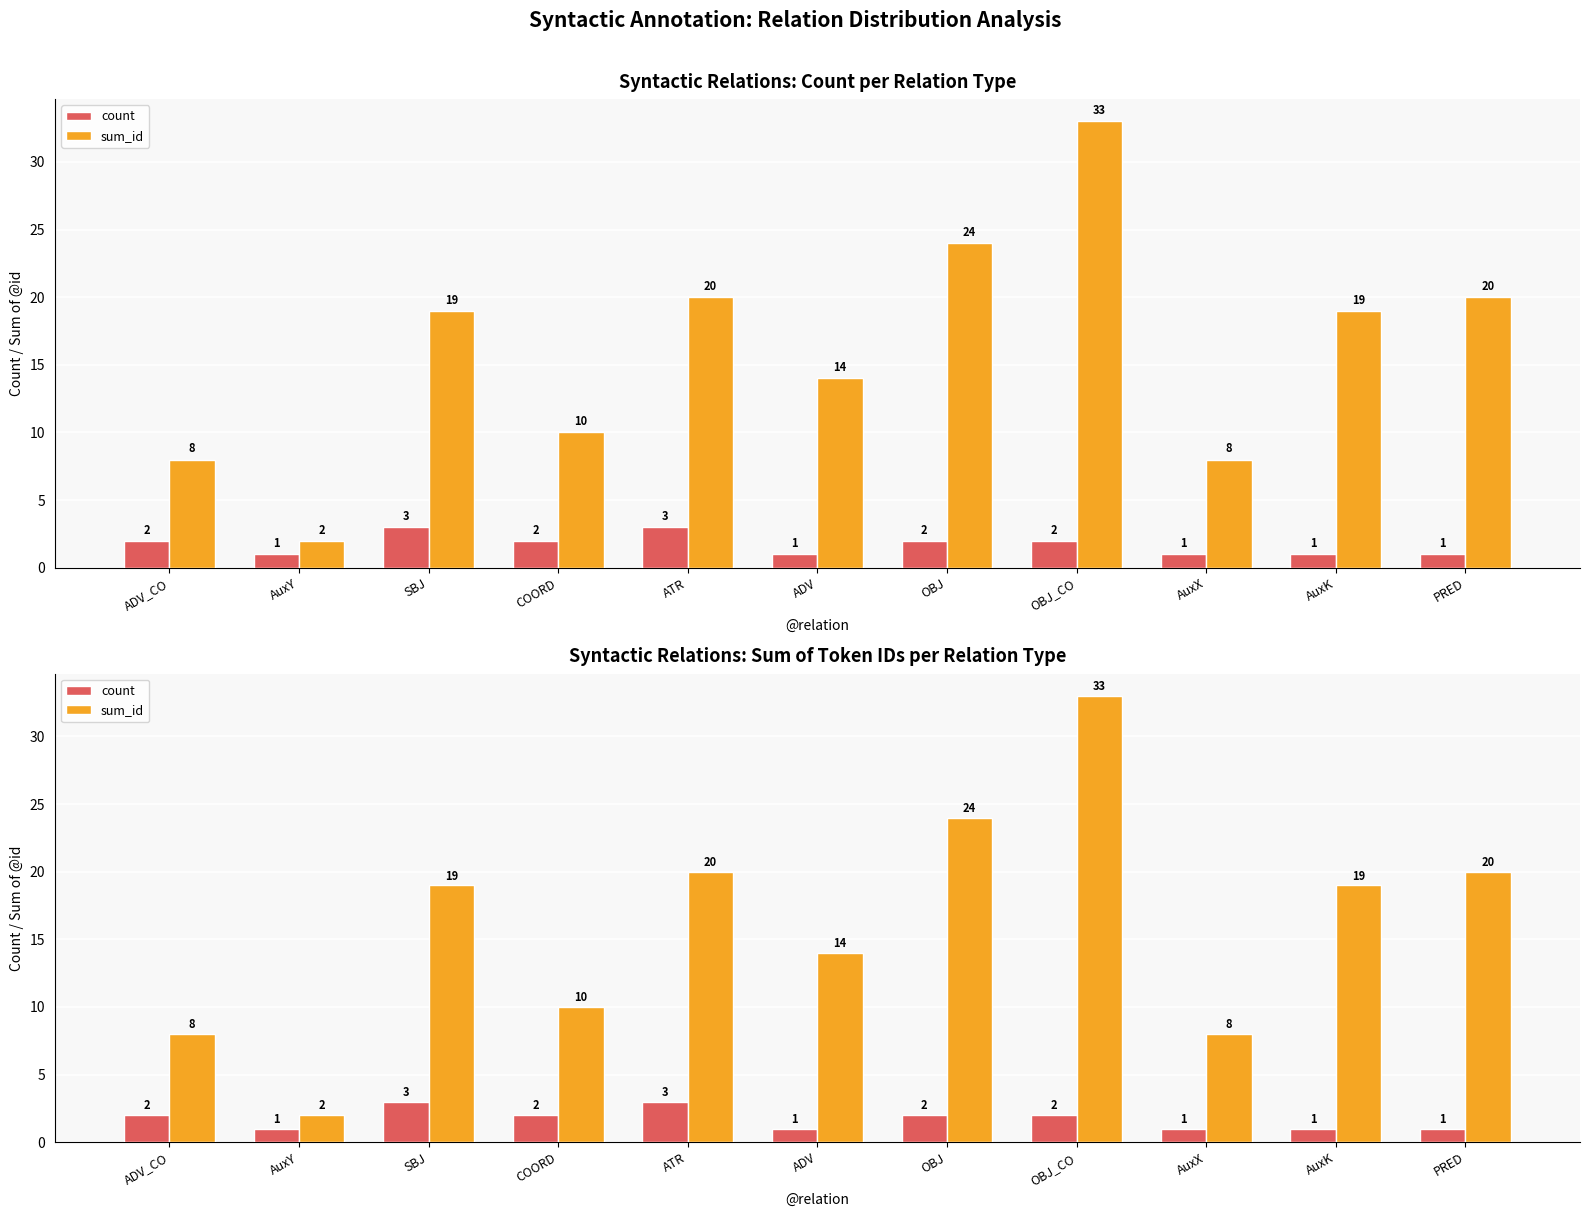

What are all the series names shown in the legend?

count, sum_id